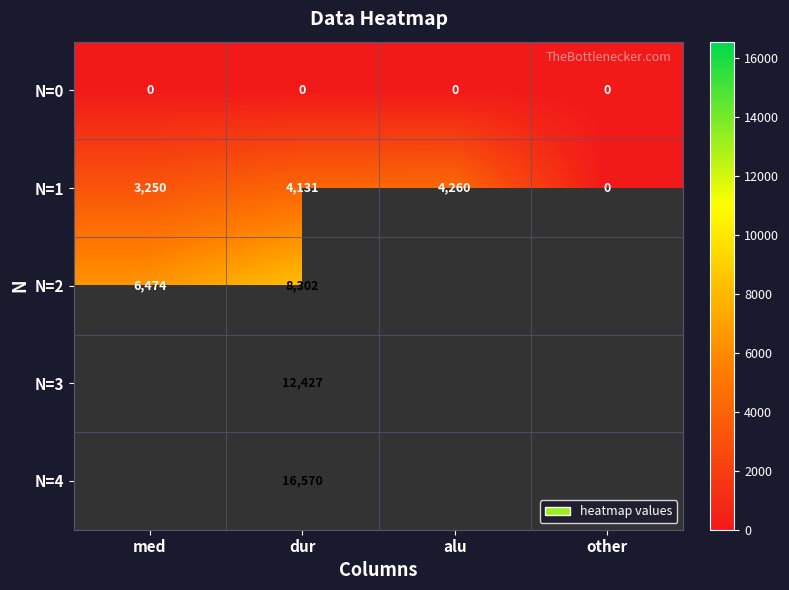

At which category is the sum across all series the highest?

dur